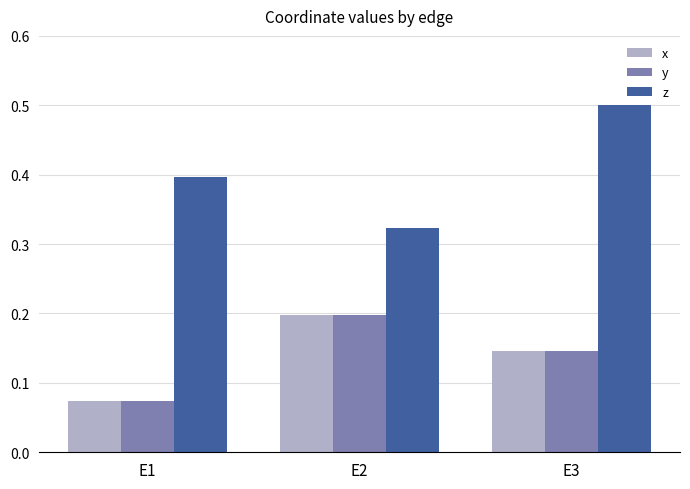

At how many categories does at least one series exceed 0?

3